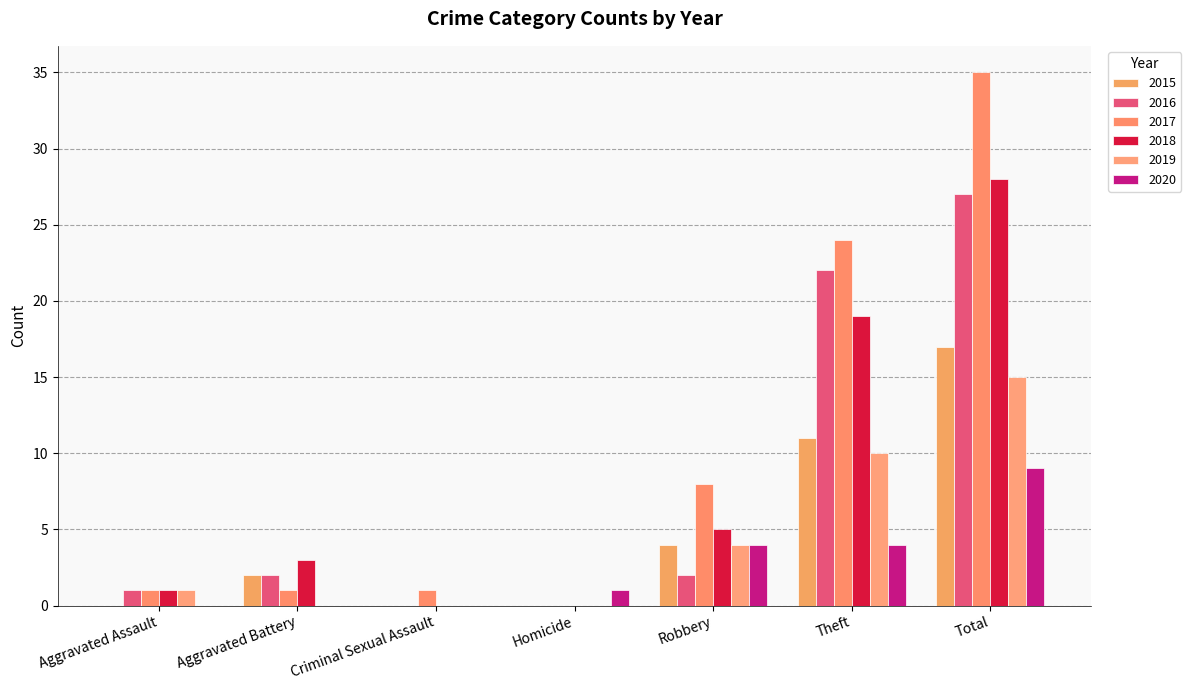

How many groups of bars are there?

7